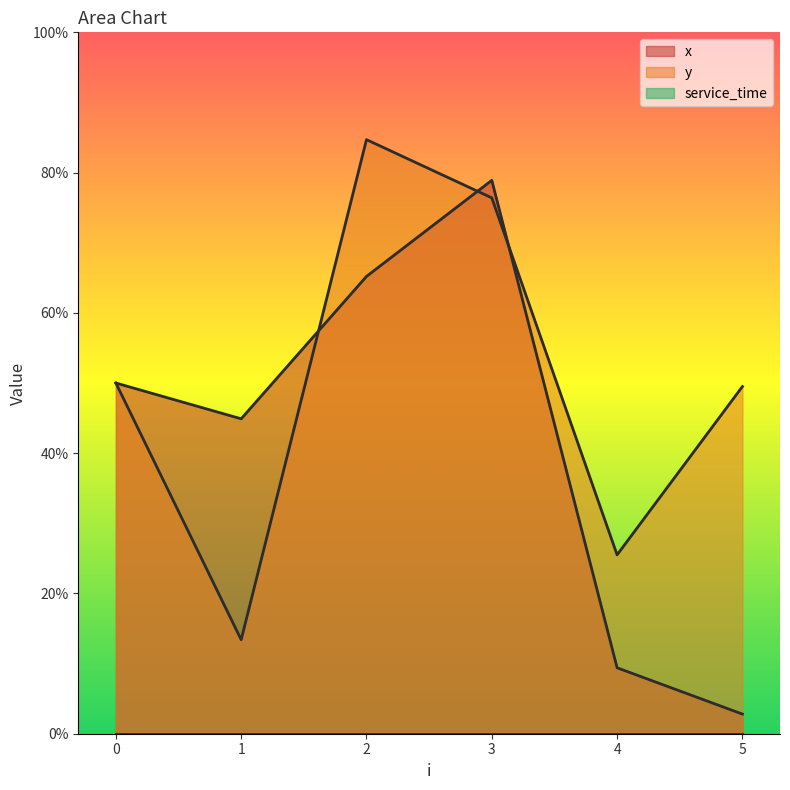

How many times do y and x cross each other?

3